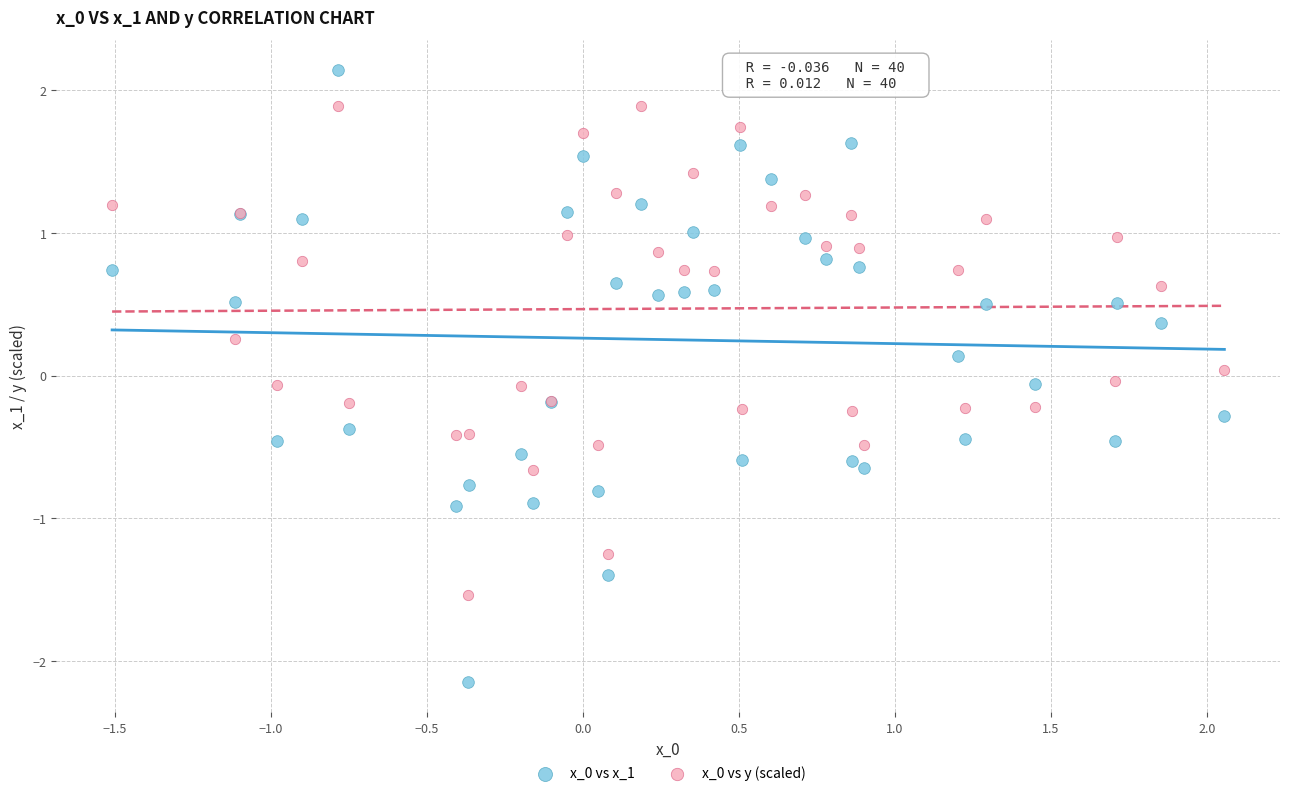

What is the X range (max minus min) for the scatter plot?

3.6